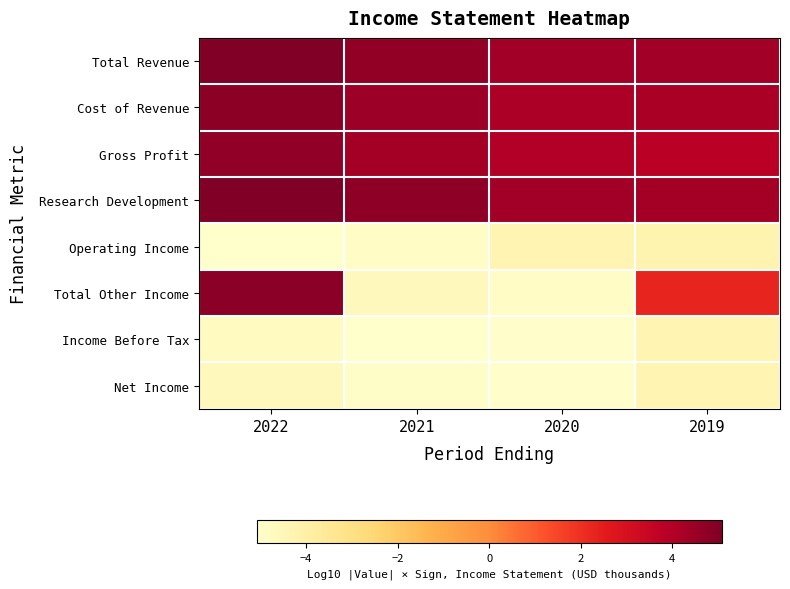

Reading left to right, transcribe all the data shown in this chart.

Total Revenue: 2022=5.0	2021=4.7	2020=4.4	2019=4.4
Cost of Revenue: 2022=4.8	2021=4.5	2020=4.1	2019=4.2
Gross Profit: 2022=4.7	2021=4.3	2020=4.0	2019=3.8
Research Development: 2022=5.1	2021=4.8	2020=4.3	2019=4.3
Operating Income: 2022=-5.1	2021=-4.9	2020=-4.3	2019=-4.3
Total Other Income: 2022=4.8	2021=-4.6	2020=-4.9	2019=2.3
Income Before Tax: 2022=-4.7	2021=-5.1	2020=-5.0	2019=-4.3
Net Income: 2022=-4.6	2021=-4.9	2020=-5.0	2019=-4.3